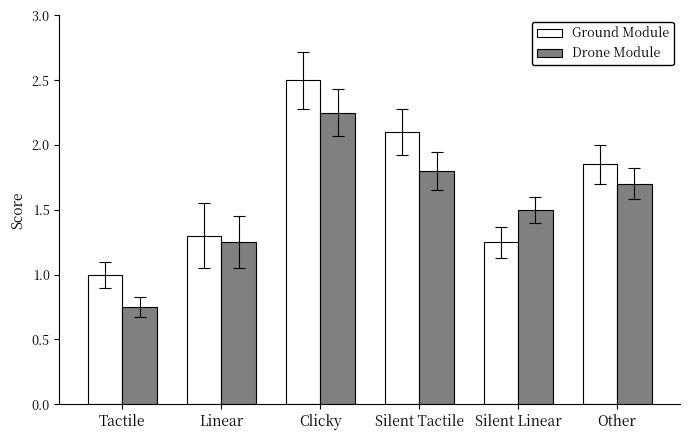

What is the total value across all series at Tactile?

1.8